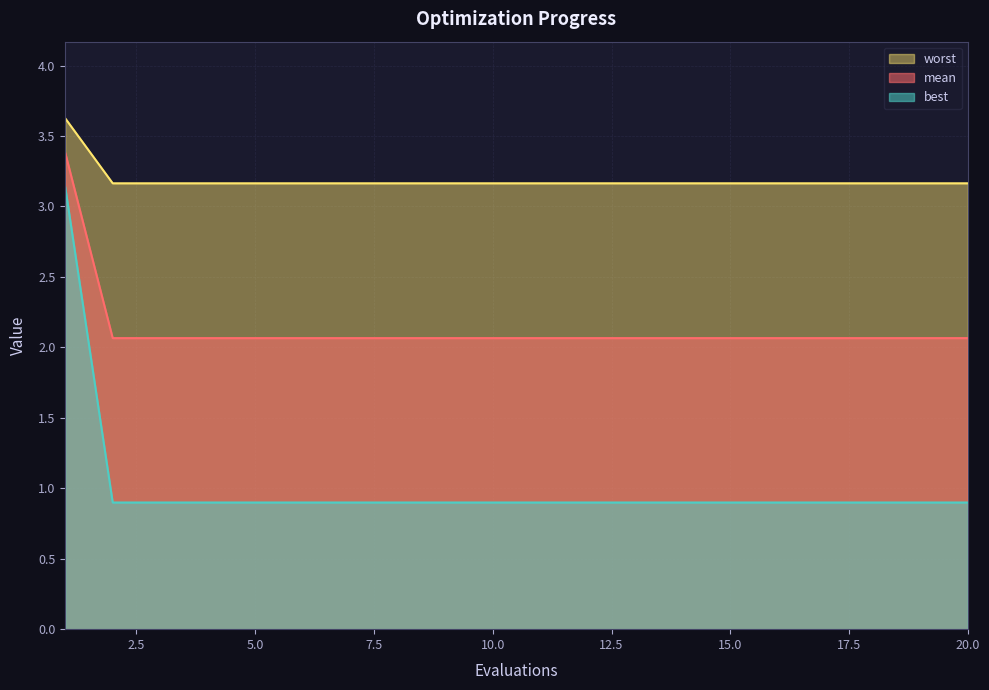

Does the chart display data point markers on the line(s)?

No